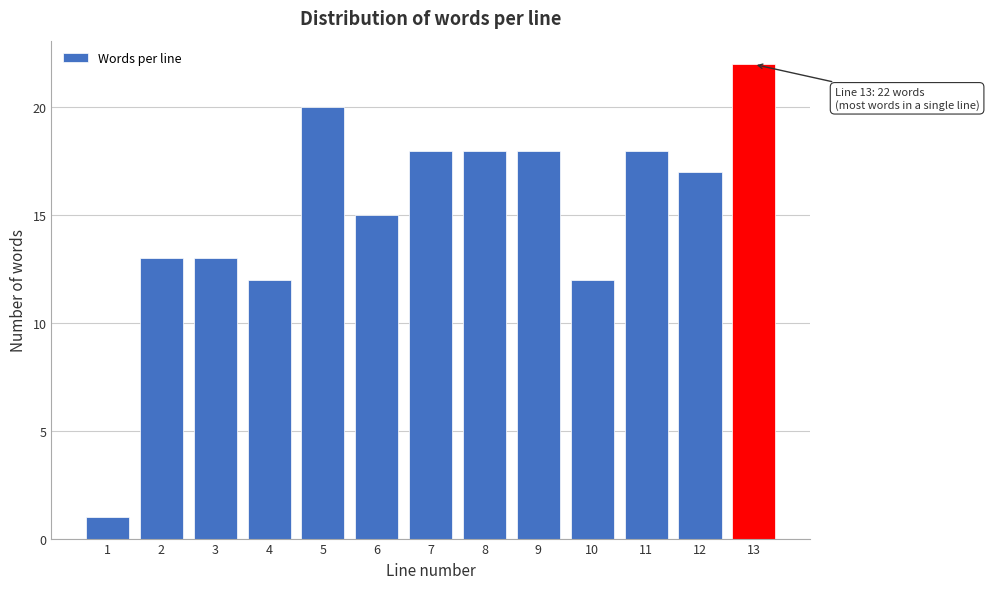

Reading left to right, list all the values displayed in this chart.

1=1	2=13	3=13	4=12	5=20	6=15	7=18	8=18	9=18	10=12	11=18	12=17	13=22